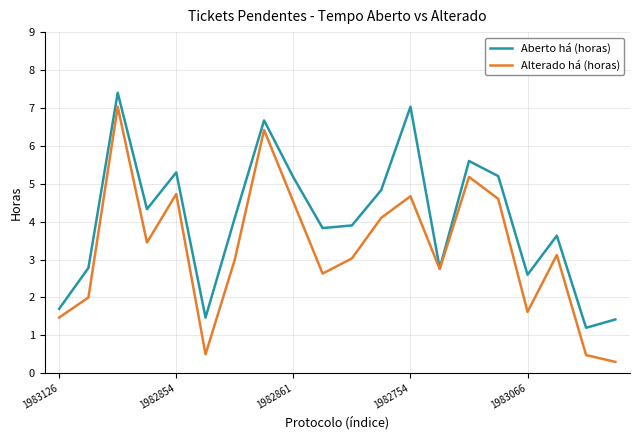

Which series has the largest total across all categories?

Aberto há (horas)